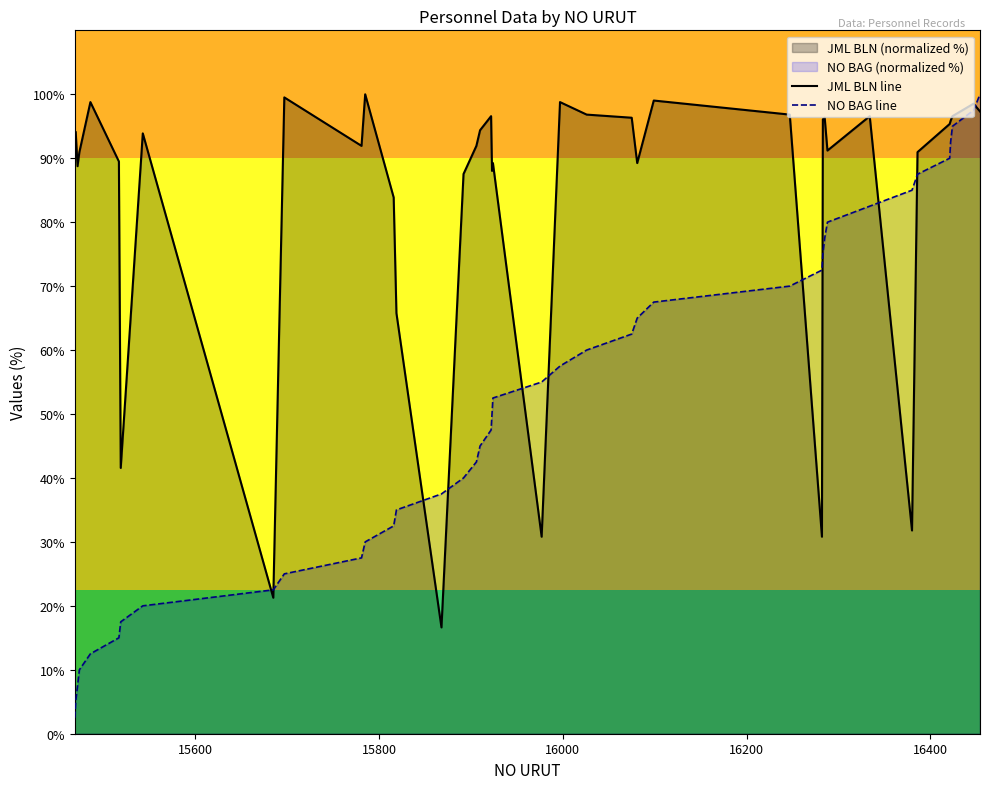

Which series has the largest range (max minus min)?

NO BAG line